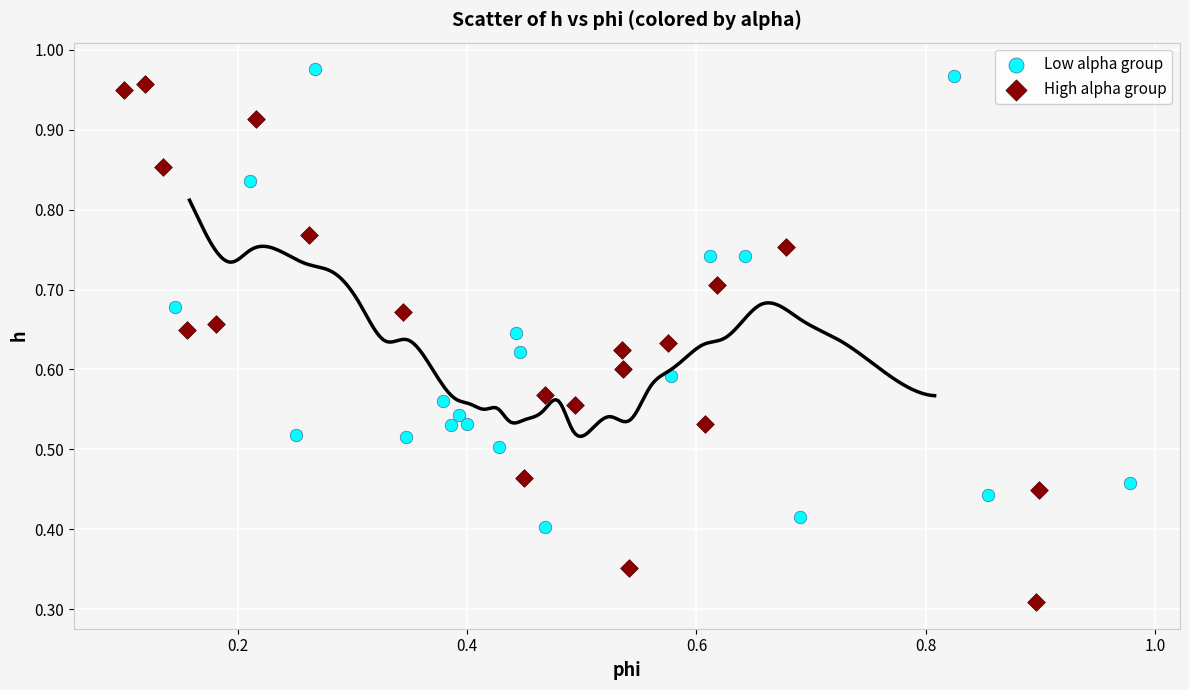

Which series reaches the minimum Y coordinate?

High alpha group